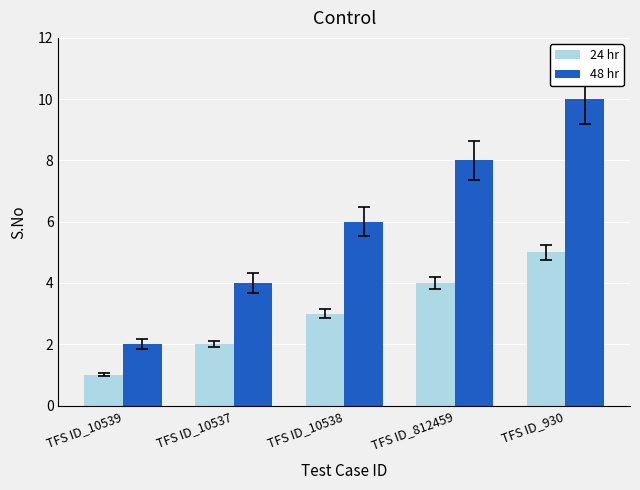

True or false: 48 hr has a value of 4 at TFS ID_10537.

True